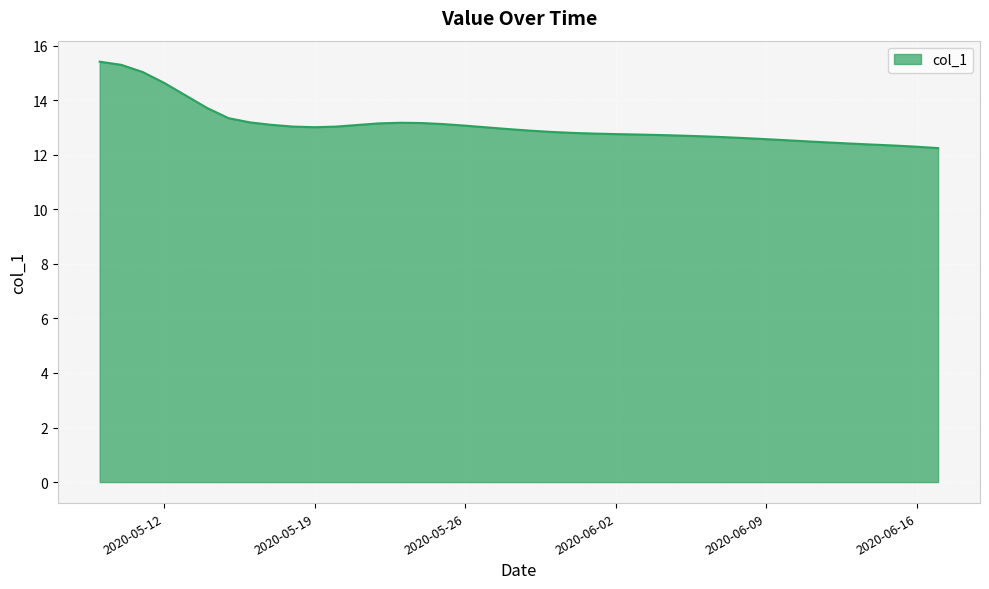

What is the maximum value shown in the chart?

15.4